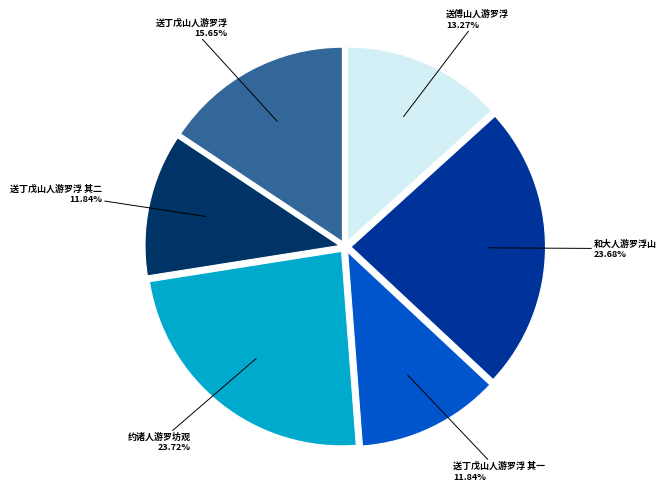

Between 送丁戊山人游罗浮 其一 and 和大人游罗浮山, which is larger?

和大人游罗浮山